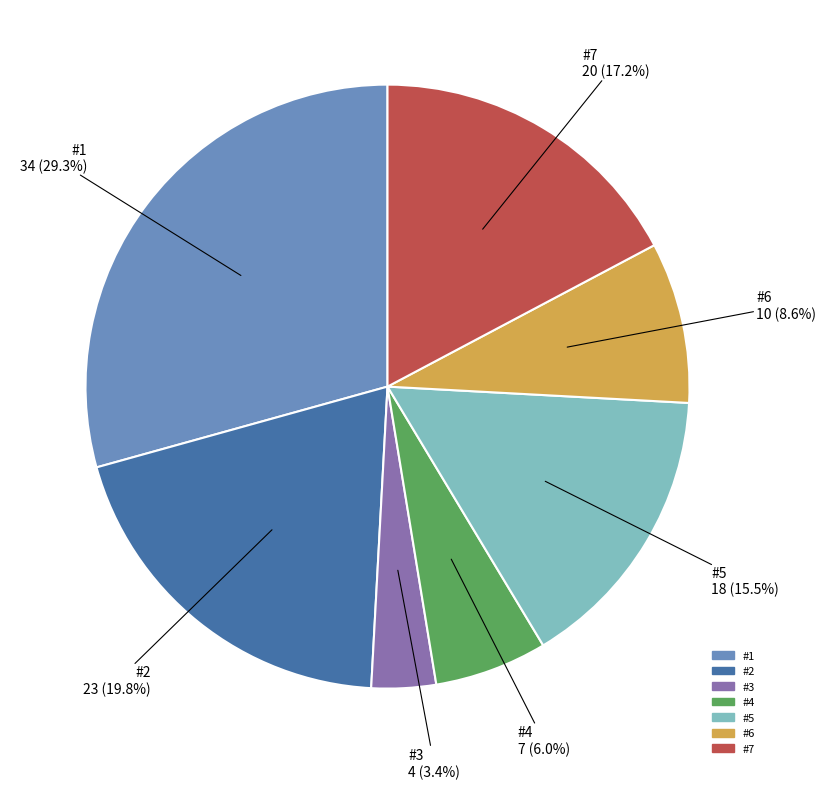

To the nearest percent, what is the combined percentage of #6 and #3?

12%